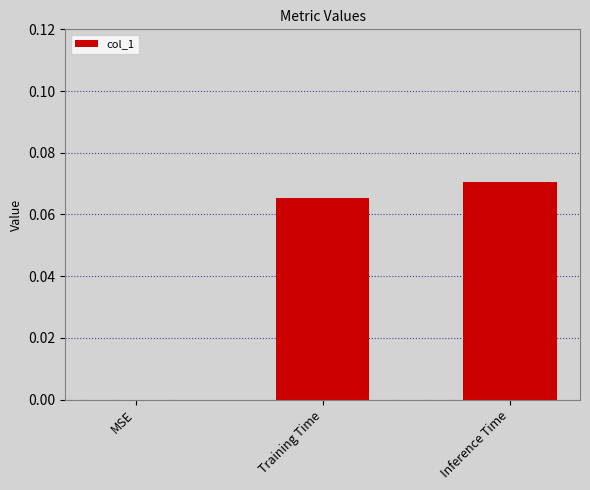

True or false: the data shows 0.0 at MSE.

True